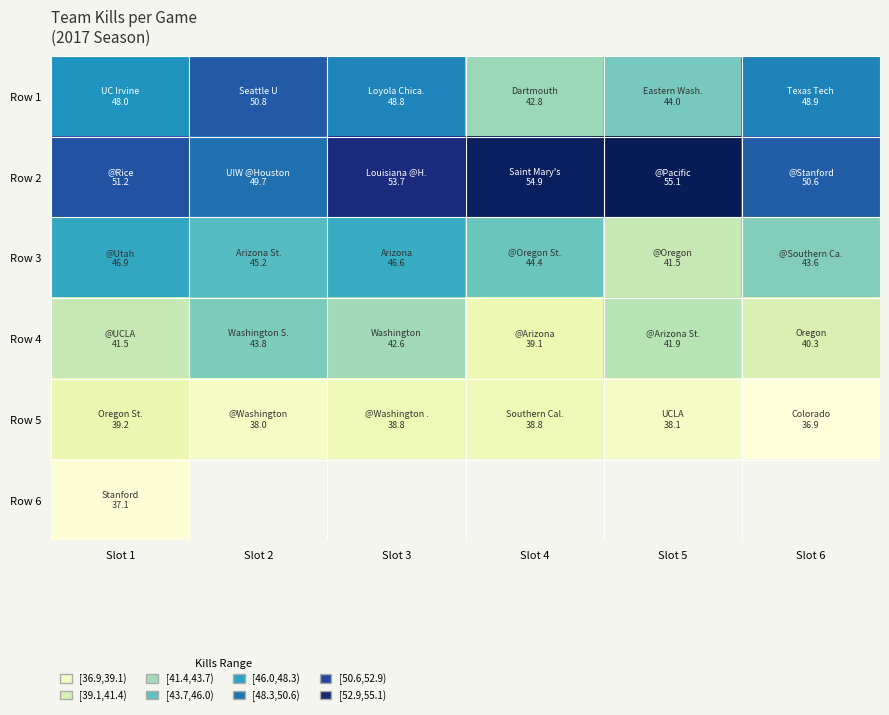

How many values in Row 6 are above zero?

1